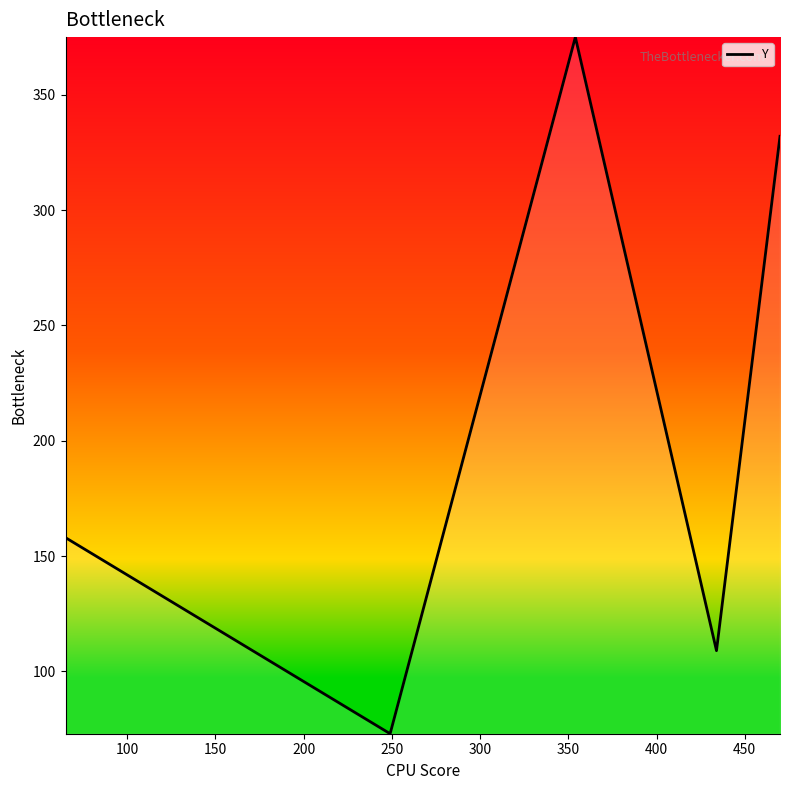

How many interior local valleys (lower than both neighbors) does the data have?

2